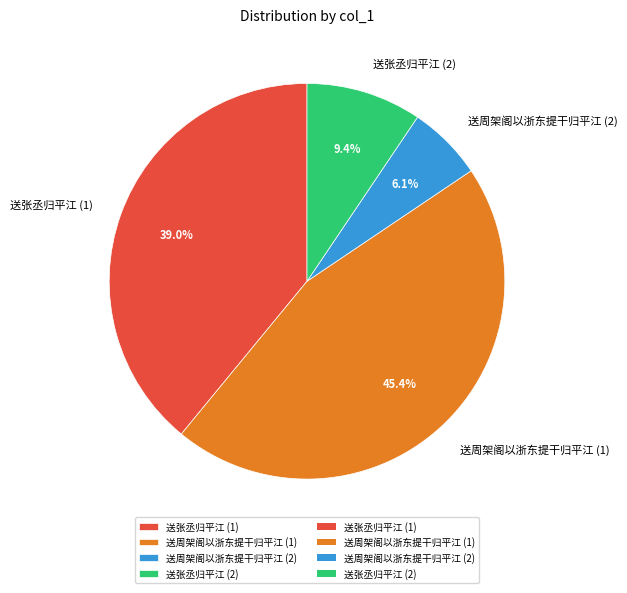

Rank the categories by value from lowest to highest.

送周架阁以浙东提干归平江 (2), 送张丞归平江 (2), 送张丞归平江 (1), 送周架阁以浙东提干归平江 (1)